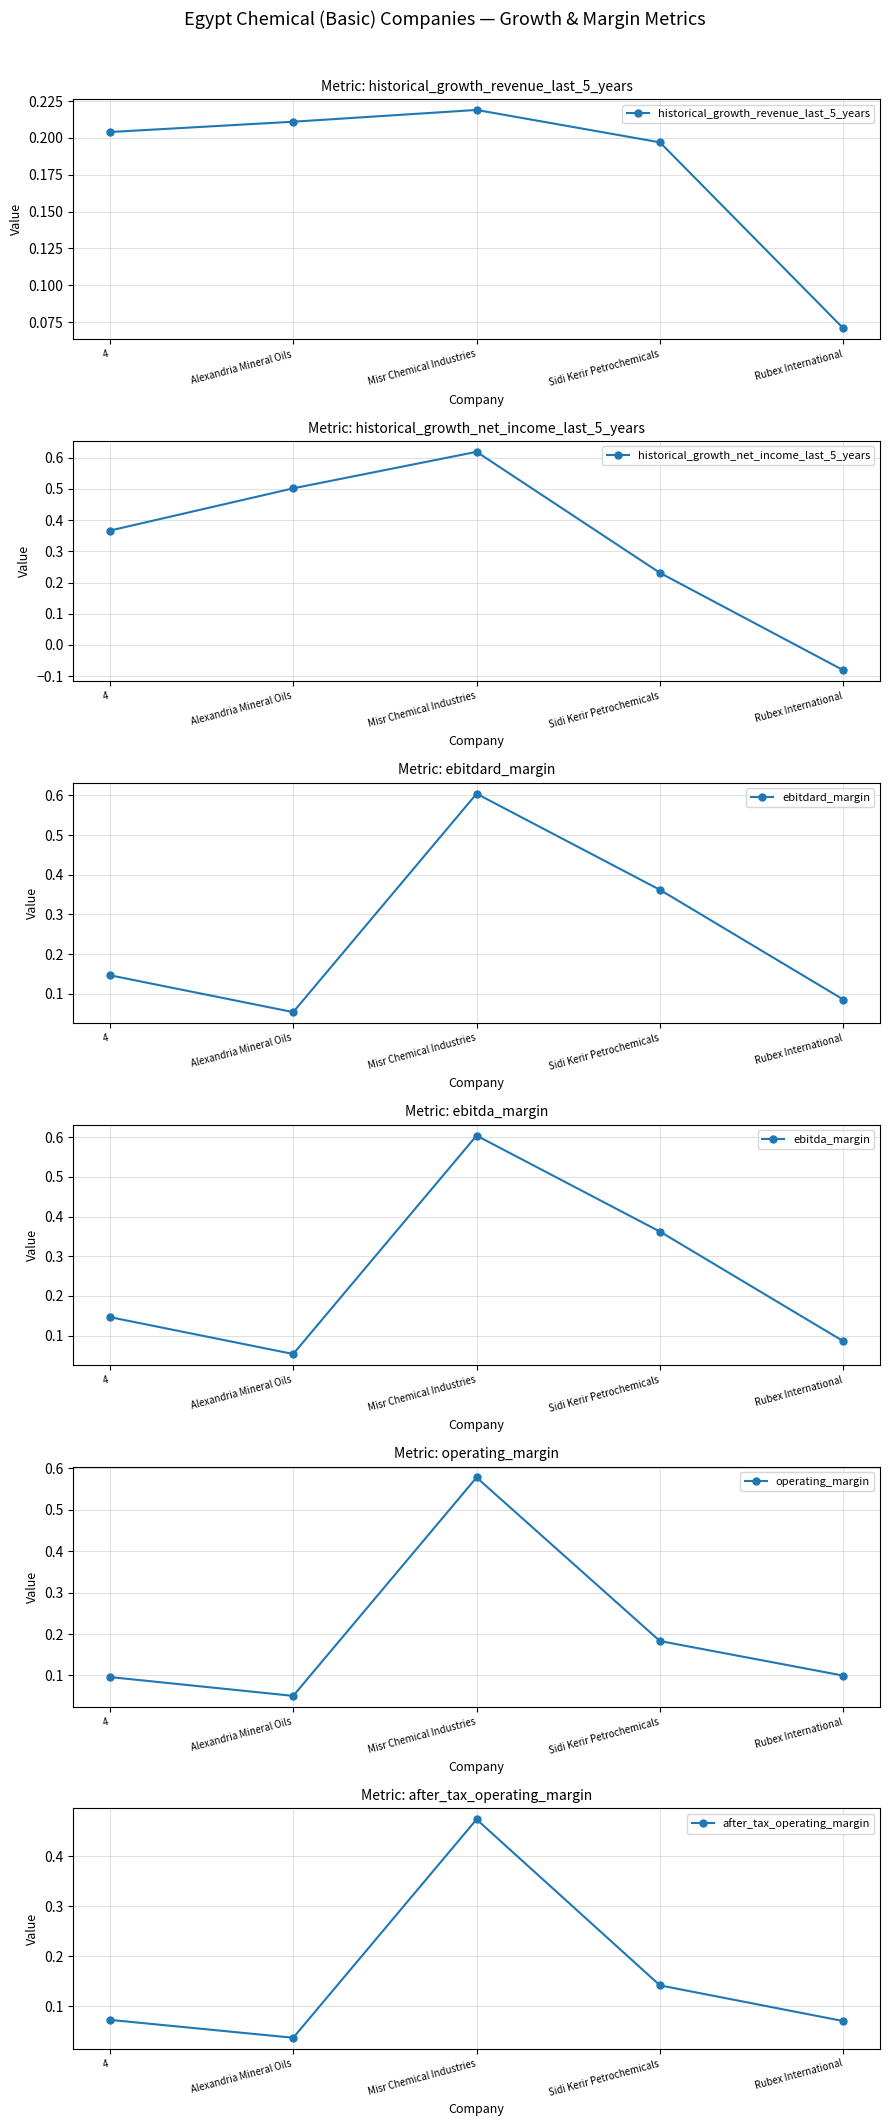

At which category does historical_growth_net_income_last_5_years reach its first local peak?

Misr Chemical Industries